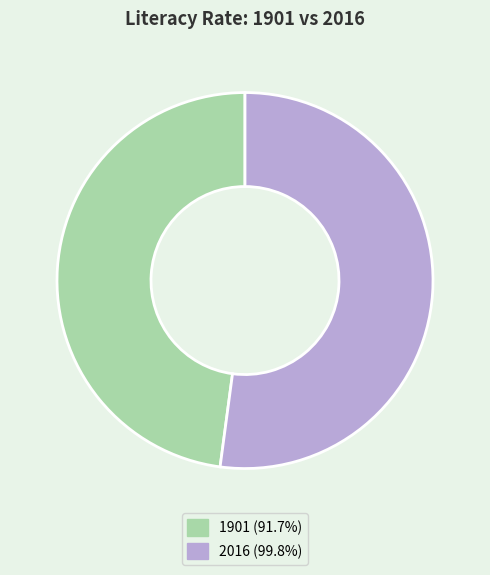

Which slice is the largest?

2016